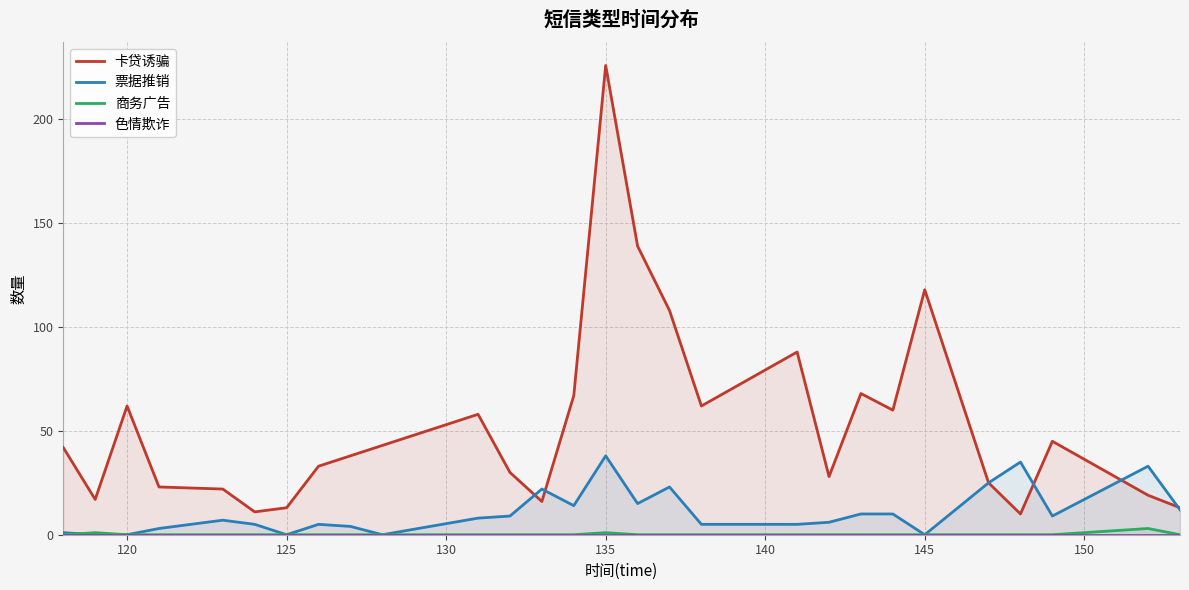

Does the chart display data point markers on the line(s)?

No